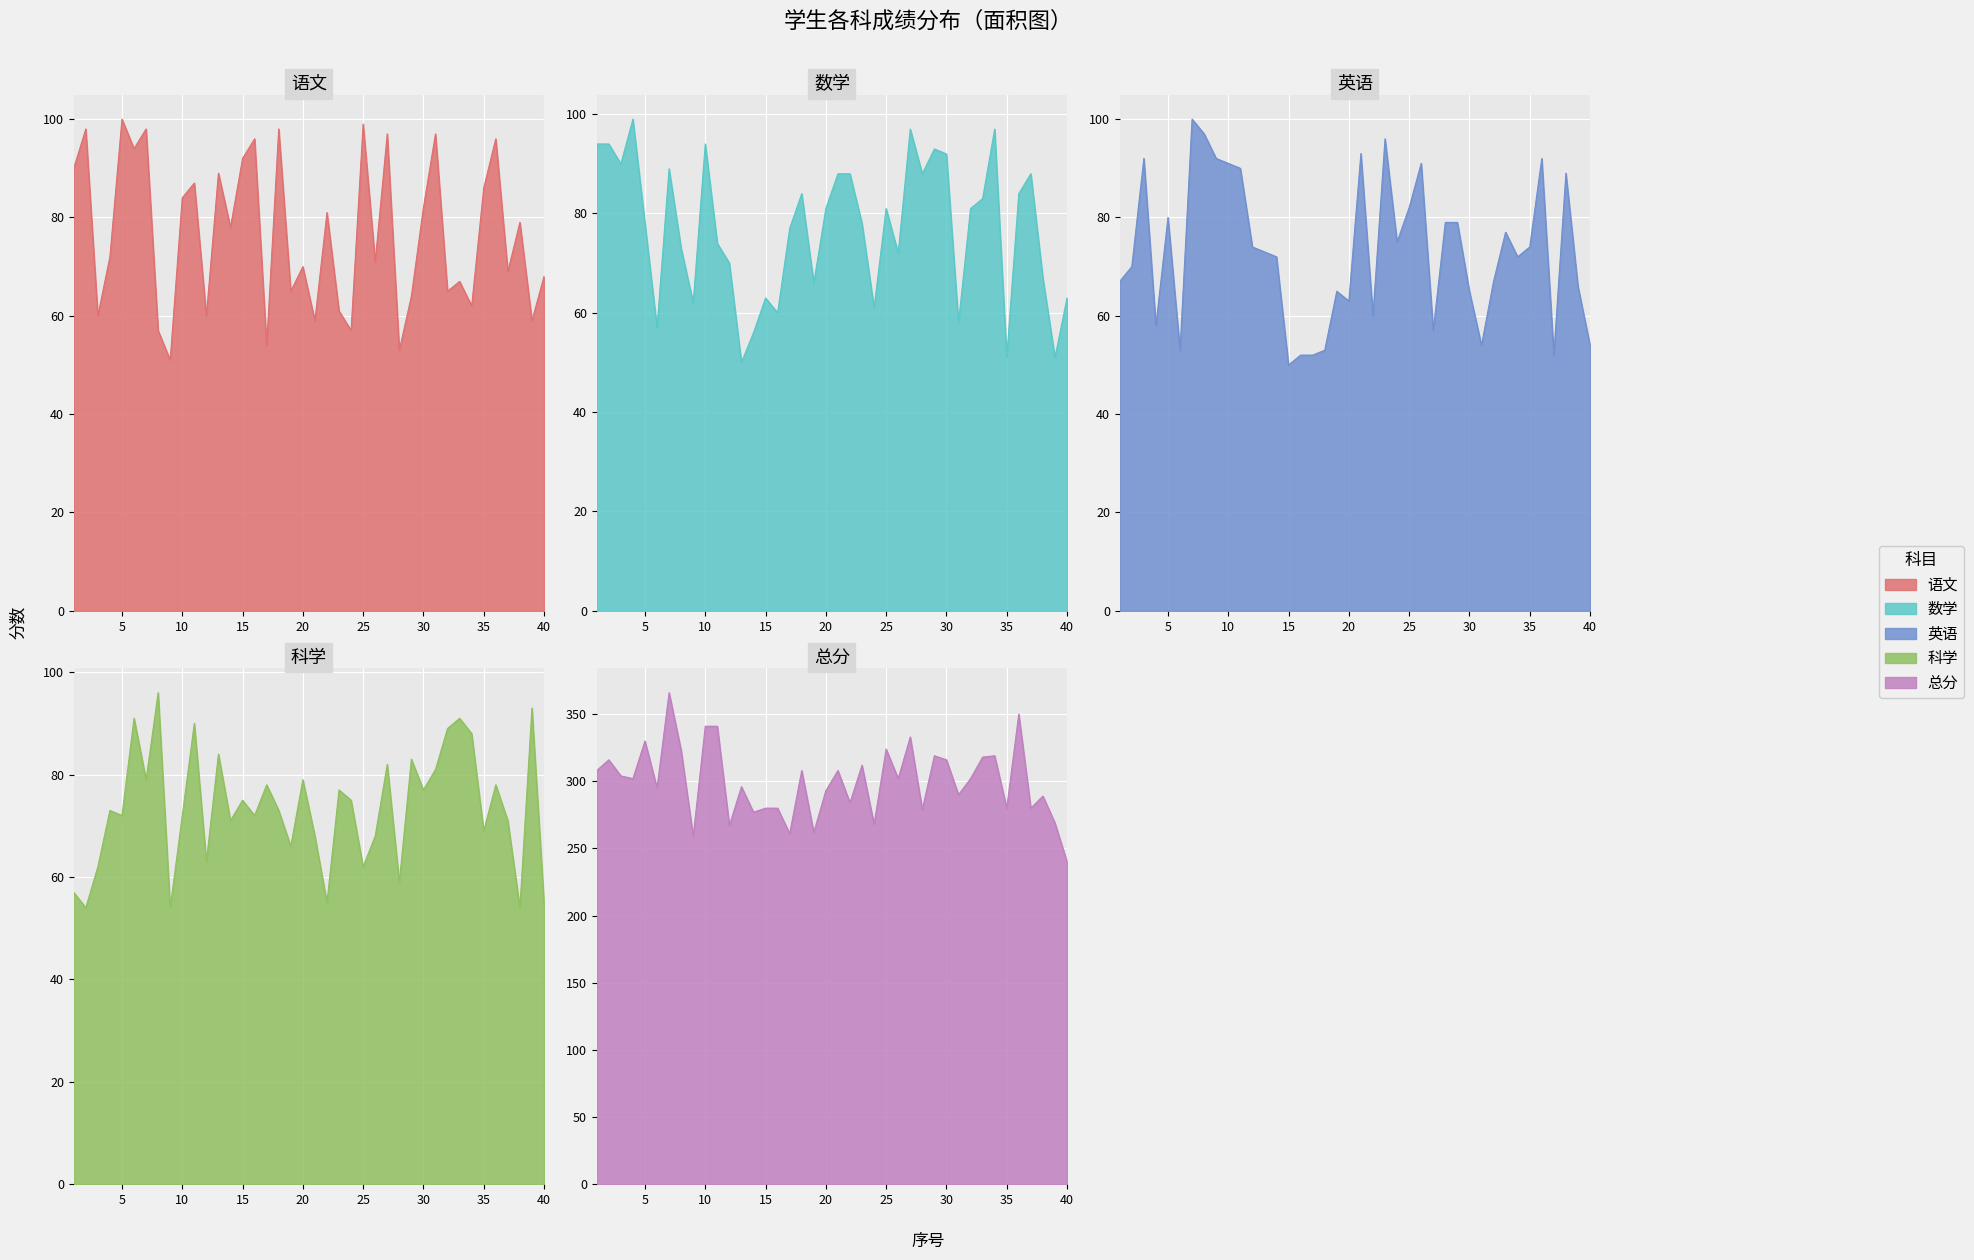

Which series has the largest total across all categories?

总分